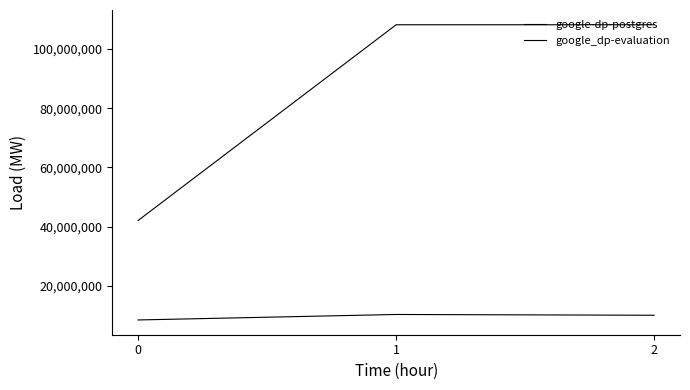

What is the total value across all series at 1?

118480896